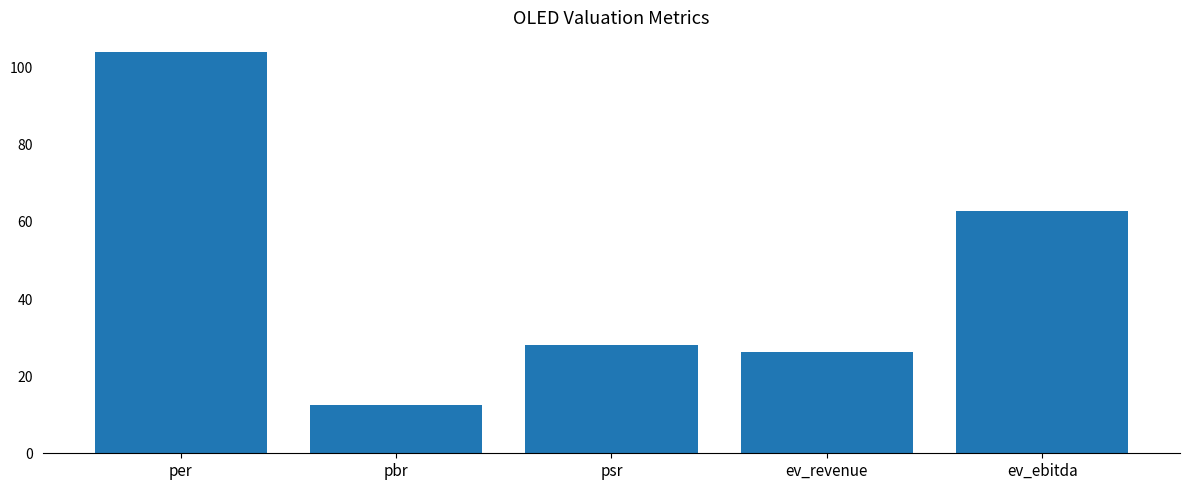

What is the label of the 2nd bar from the left?

pbr